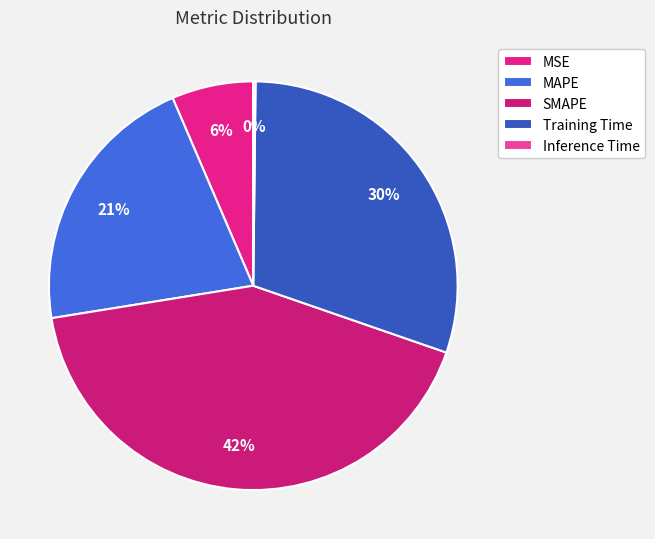

How many slices are in this pie chart?

5